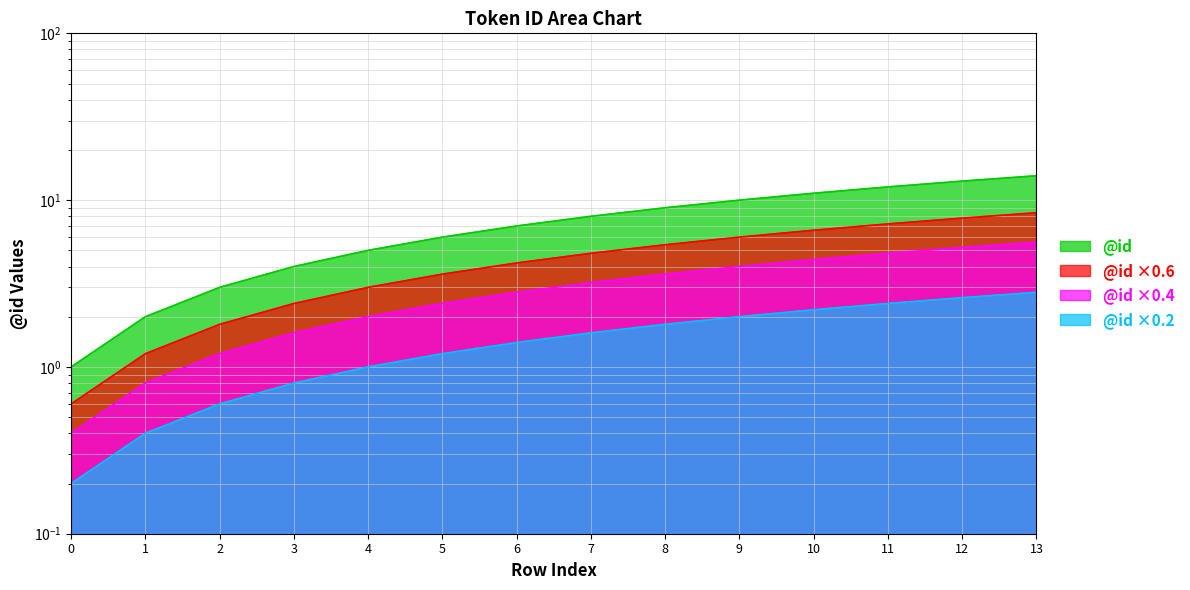

Between 9 and 0, which is larger?

9